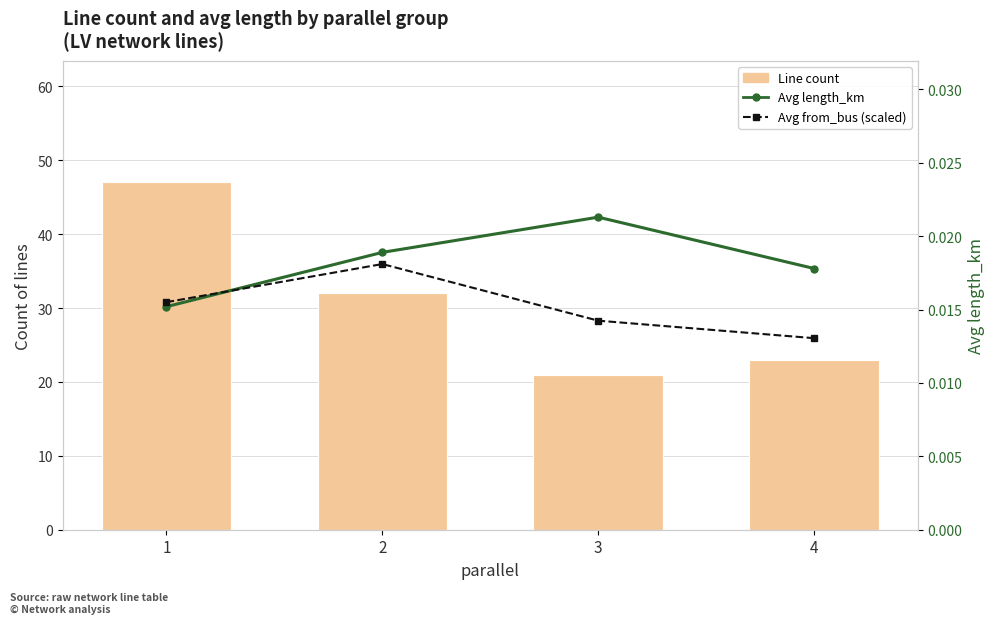

Which series changed the most between 1 and 4?

Line count